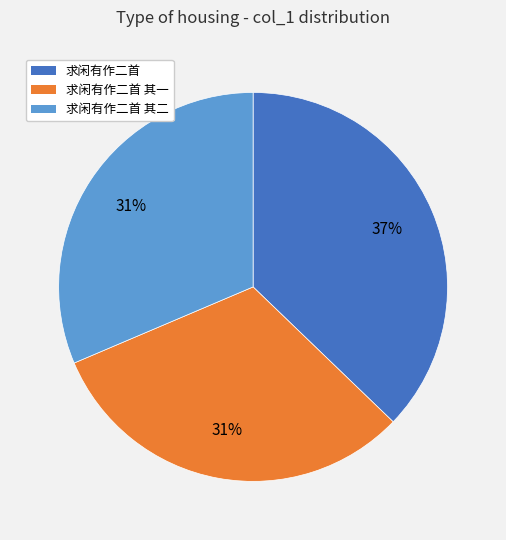

What percentage is the 求闲有作二首 slice, to the nearest percent?

37%